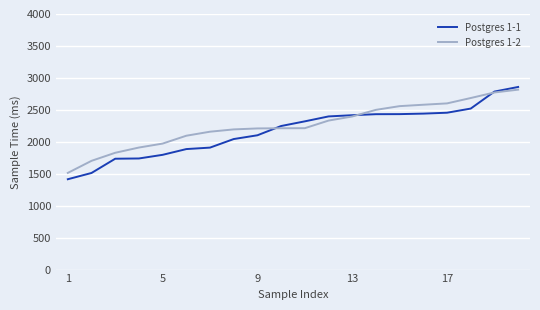

Which series has the largest range (max minus min)?

Postgres 1-1